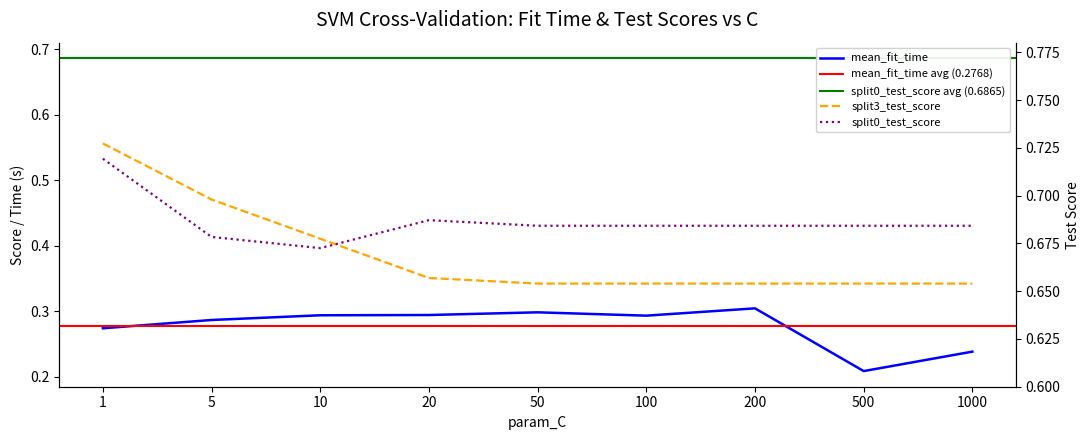

The value of split3_test_score at 50 is 0.7. True or false?

True